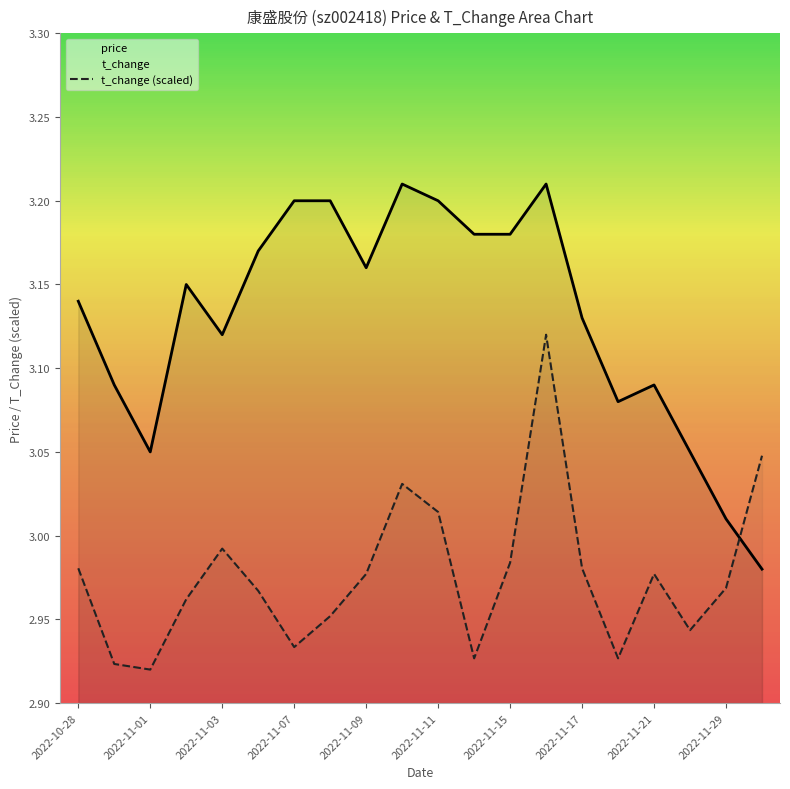

Rank the series at 2022-11-17 from lowest to highest value.

t_change (scaled), price